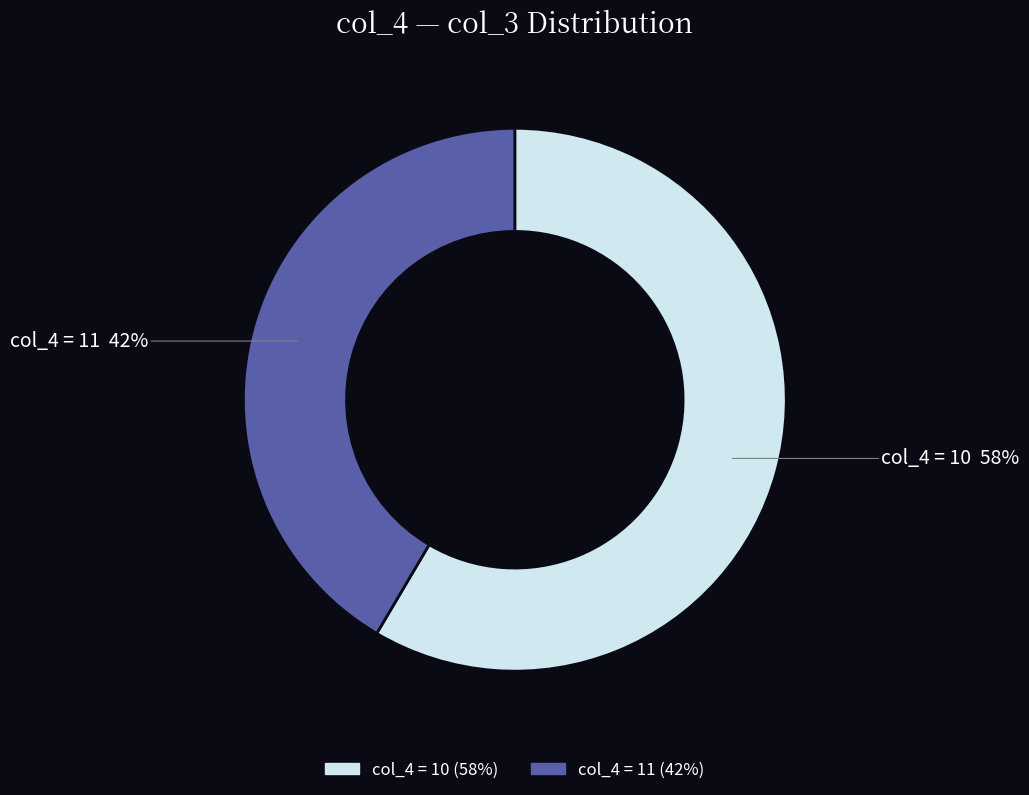

Is there a majority slice in this chart?

Yes